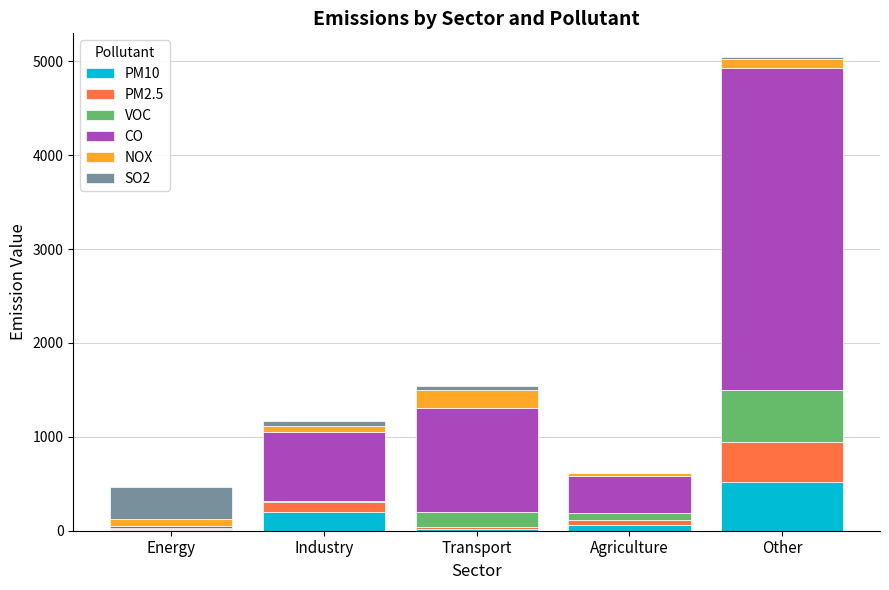

At which category is the sum across all series the highest?

Other